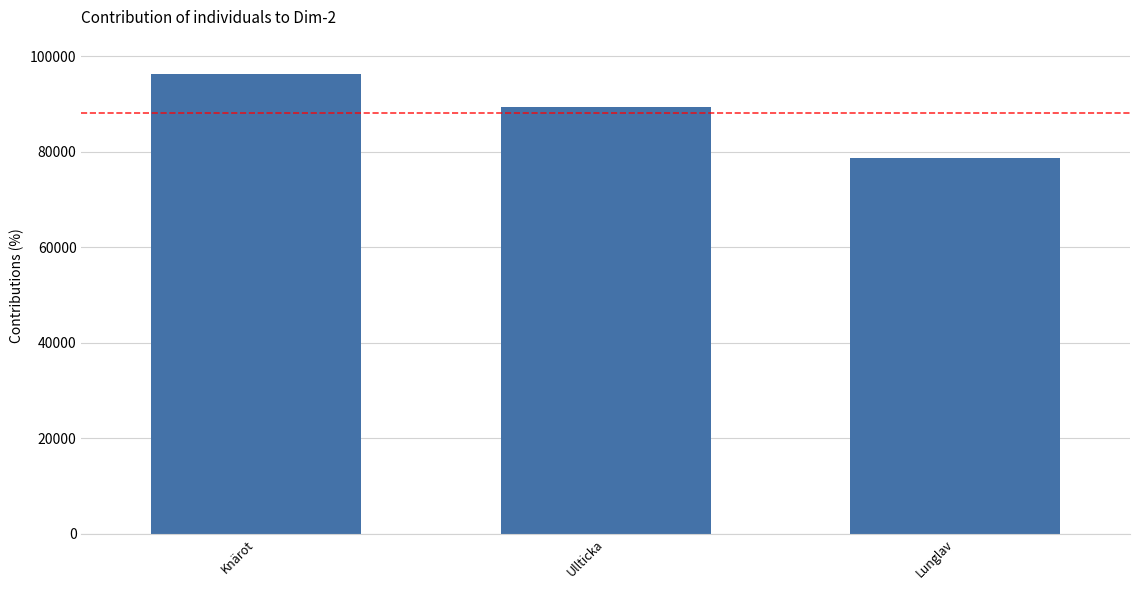

How many series are shown in this chart?

1